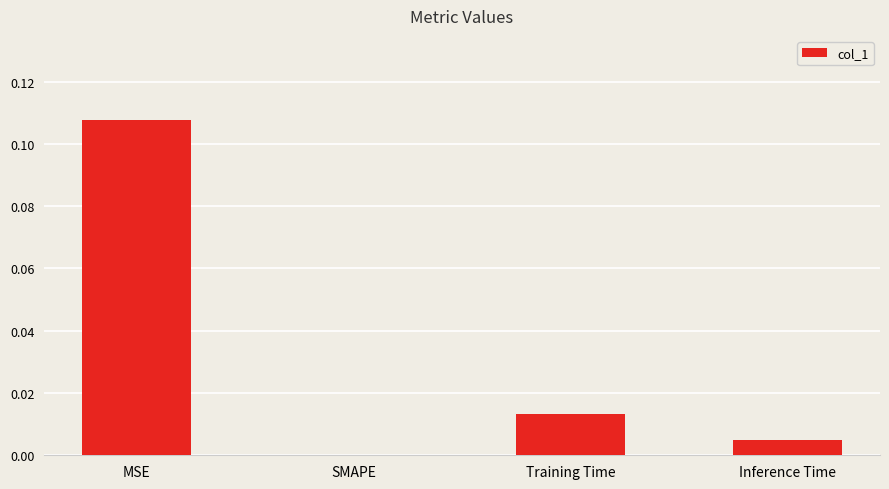

Which category has the highest value across all series?

MSE